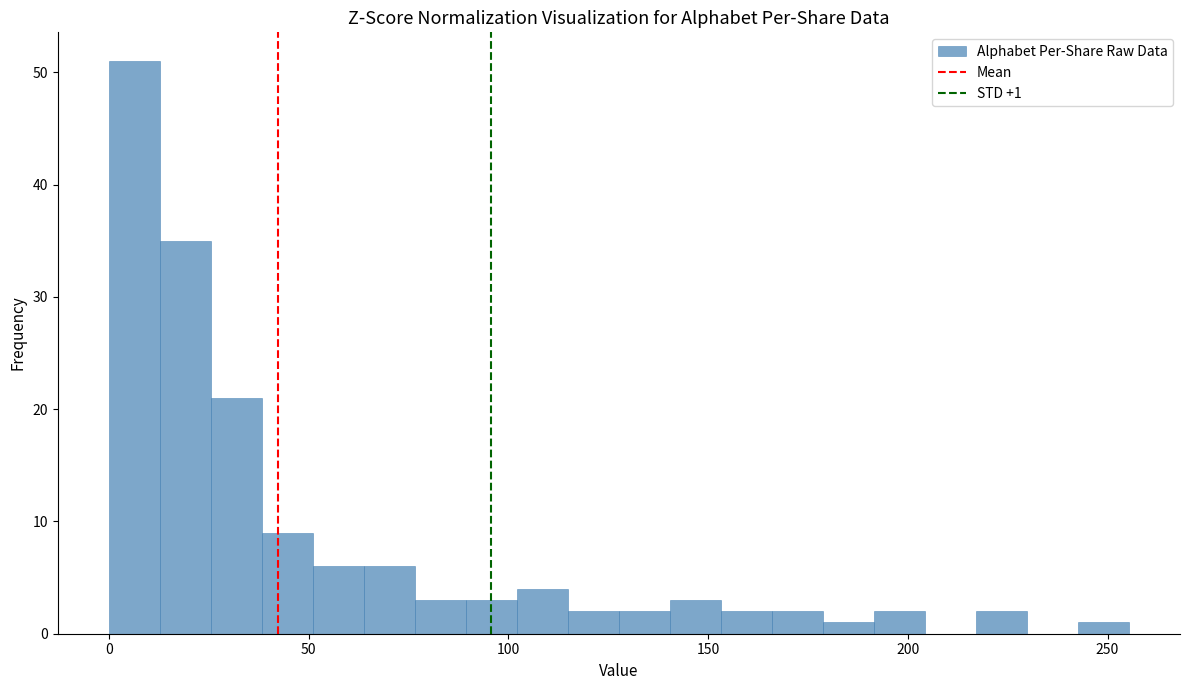

Read against the x-axis, roughly where is the centre of the tallest bar?

5